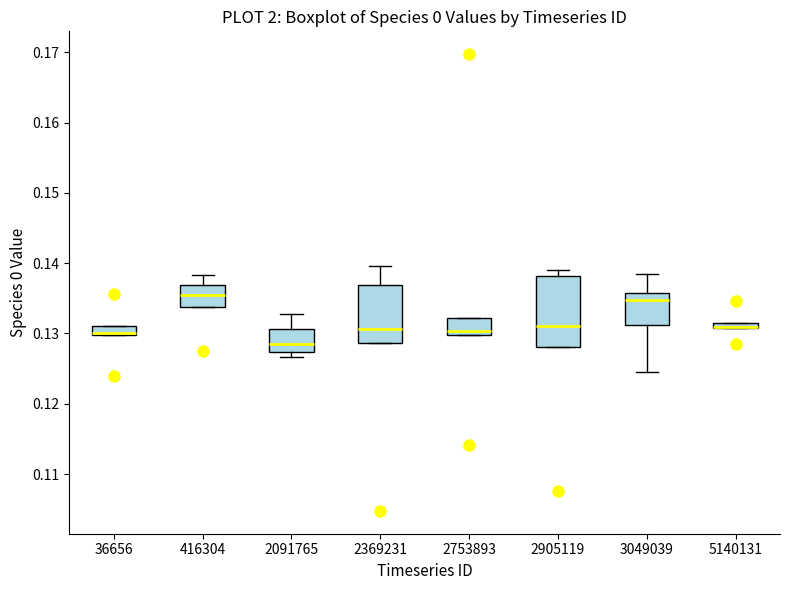

Where is the upper edge of the box at x = 2905119 on the y-axis? The values are not printed on the chart, so give them approximately, as read against the axis.

0.138